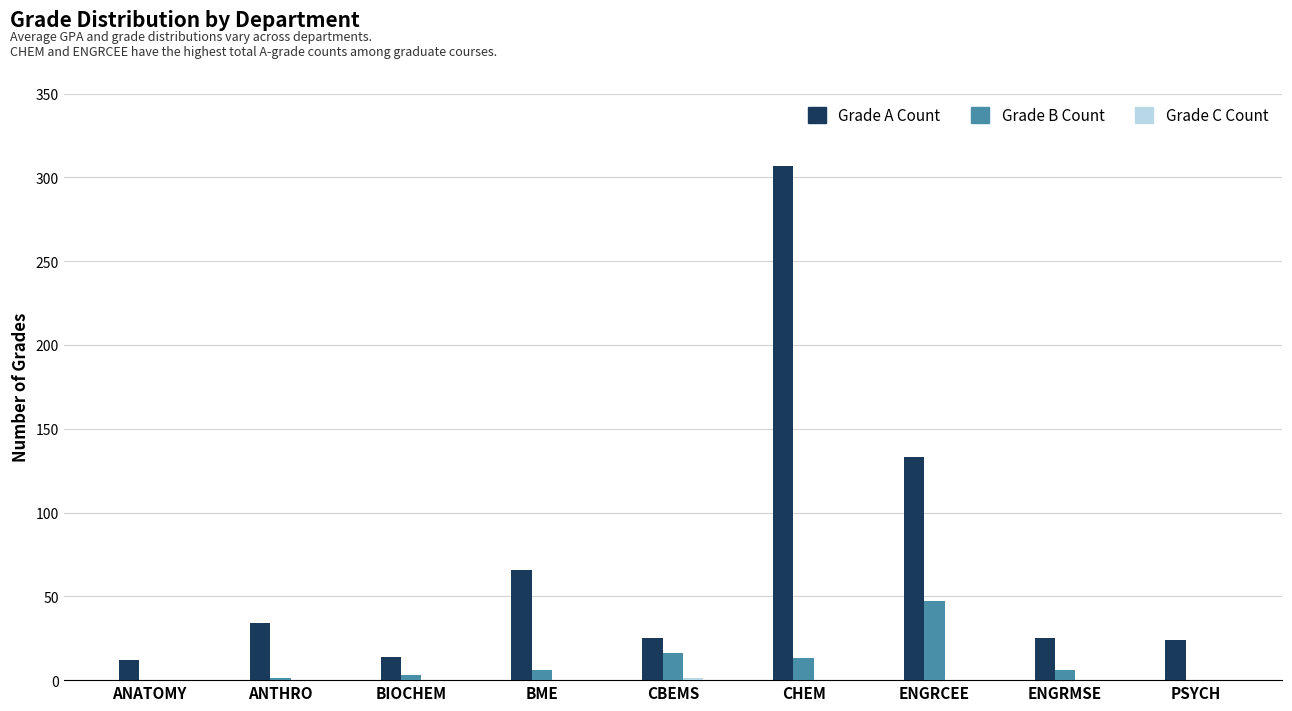

Does the chart contain stacked bars?

No